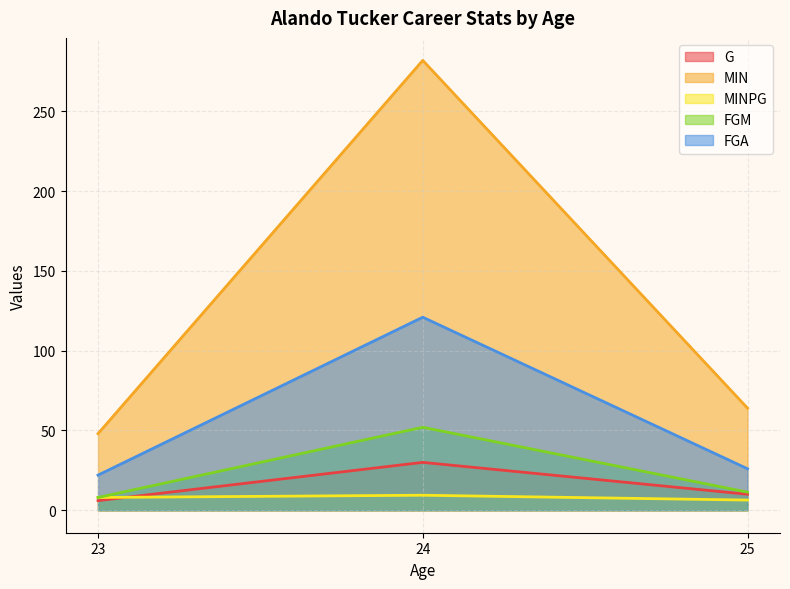

At which category does G reach its first local peak?

24